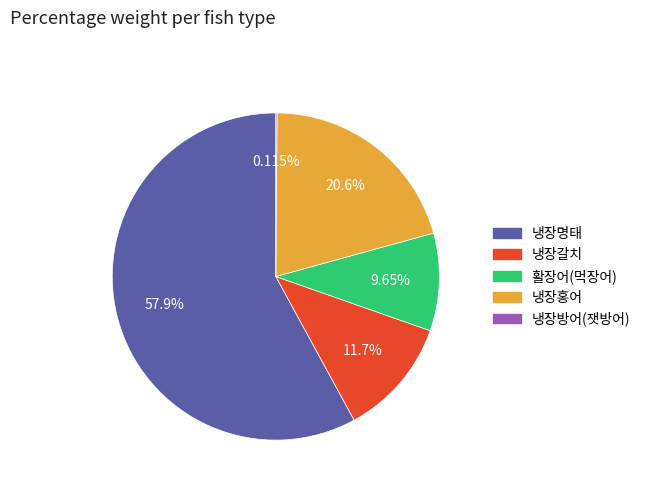

True or false: 냉장갈치 accounts for 12% of the total.

True